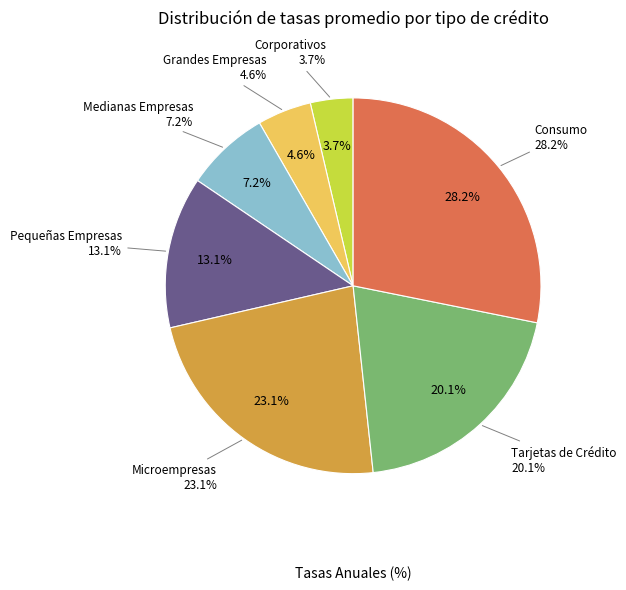

The Tarjetas de Crédito slice represents 28% of the pie. True or false?

False